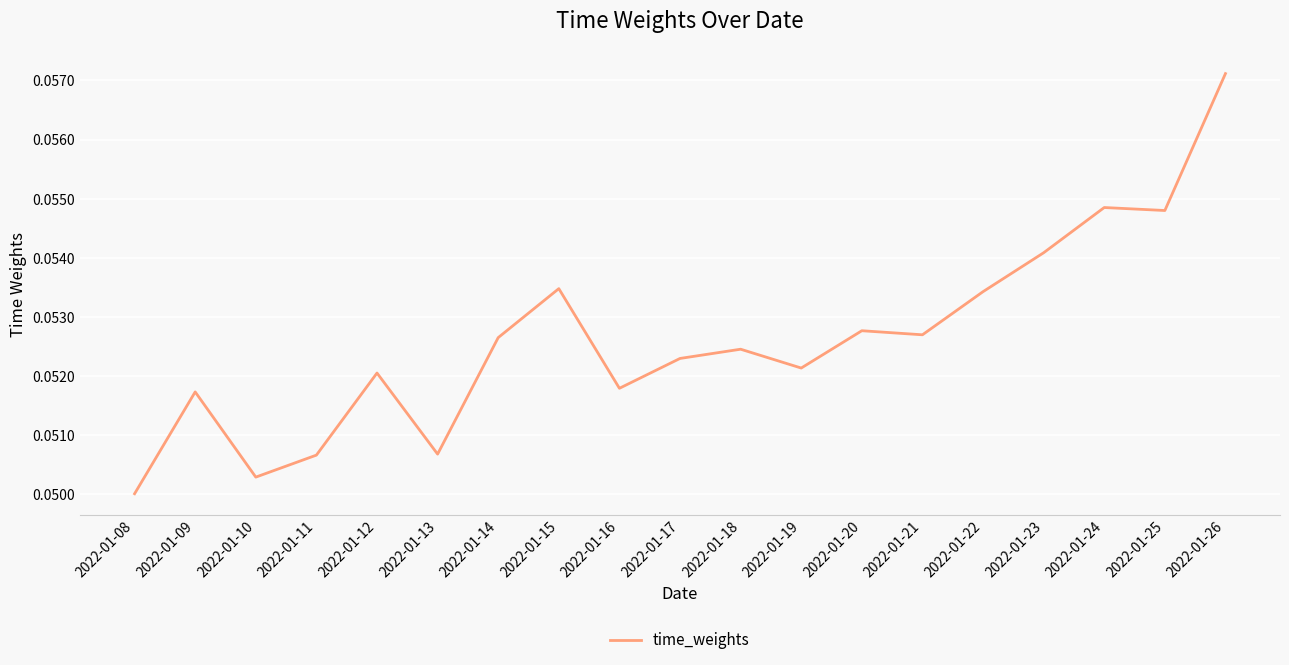

Which category has the highest value across all series?

2022-01-26